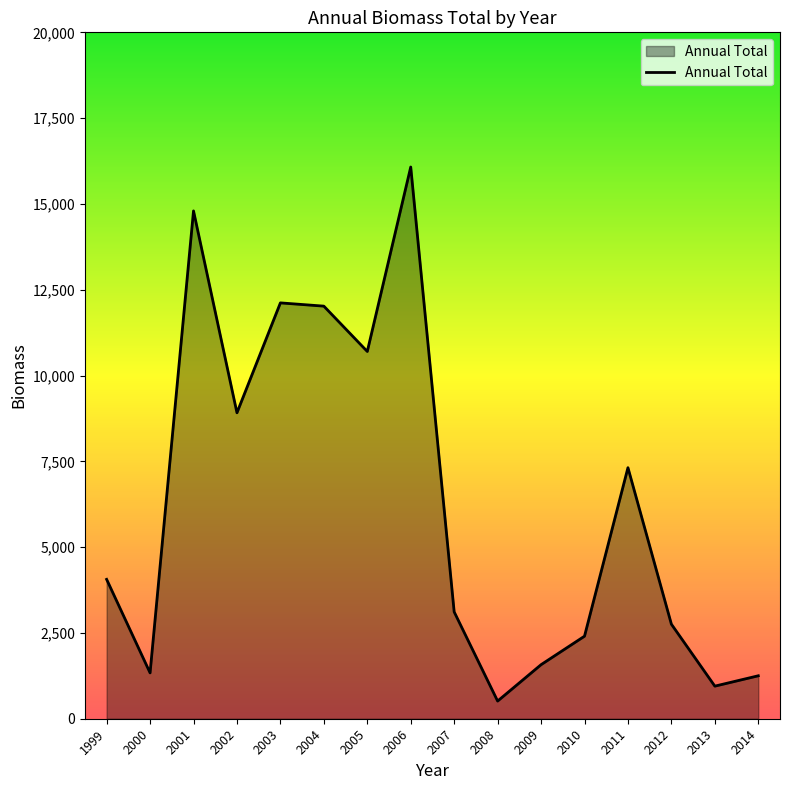

True or false: there are more than 2 points higher than both neighbors.

True